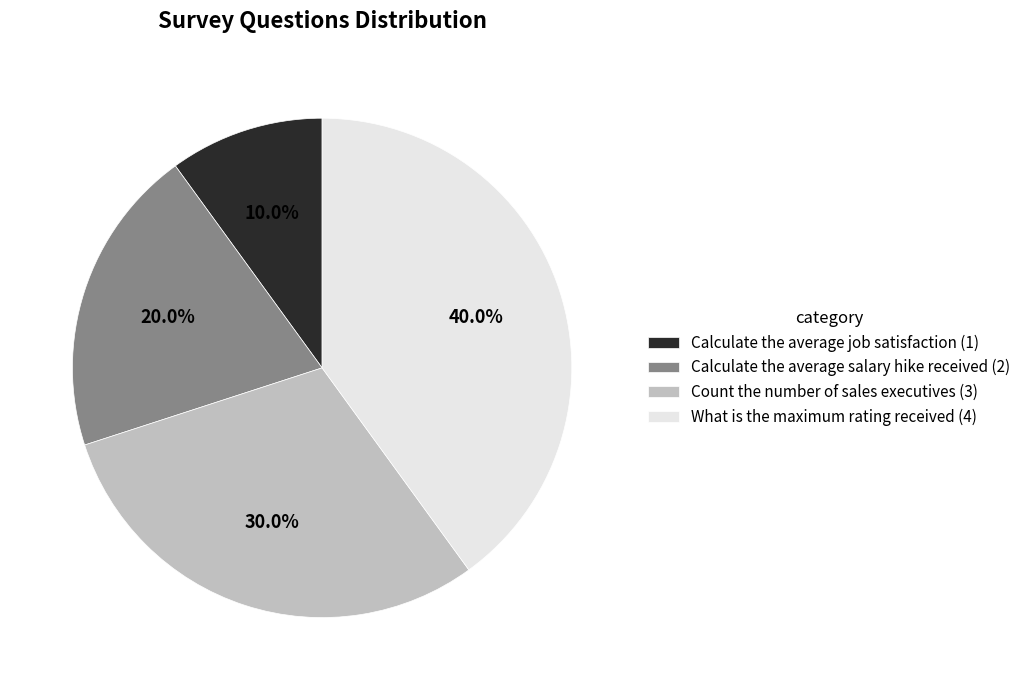

Rank the categories by value from lowest to highest.

Calculate the average job satisfaction, Calculate the average salary hike received, Count the number of sales executives, What is the maximum rating received